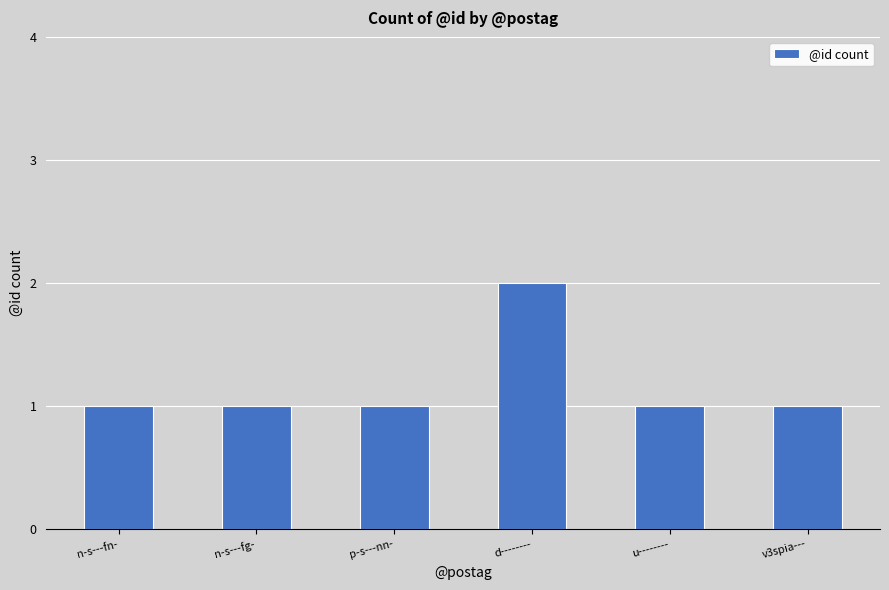

Is it true that the value at u-------- is 0?

False